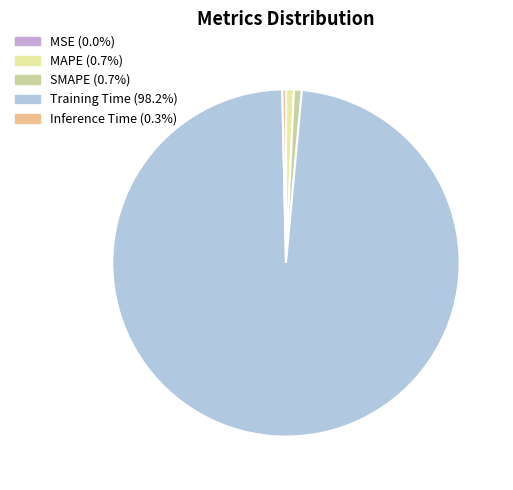

Do Training Time and Inference Time together represent more than half of the pie?

Yes